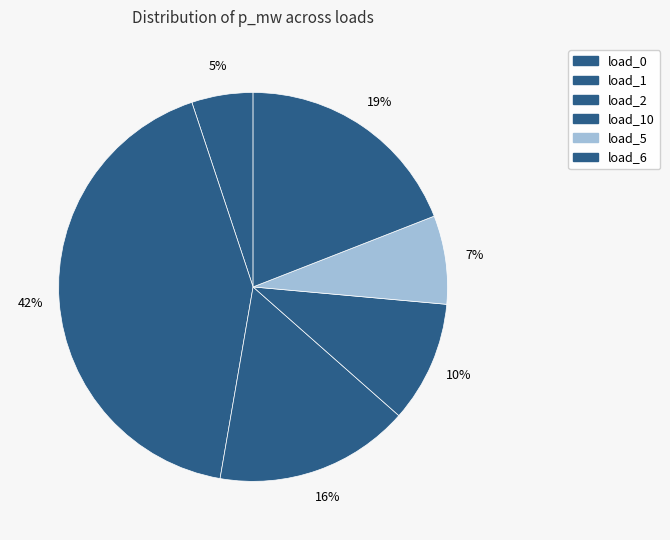

To the nearest percent, what is the difference between the largest and smallest slice percentages?

37%